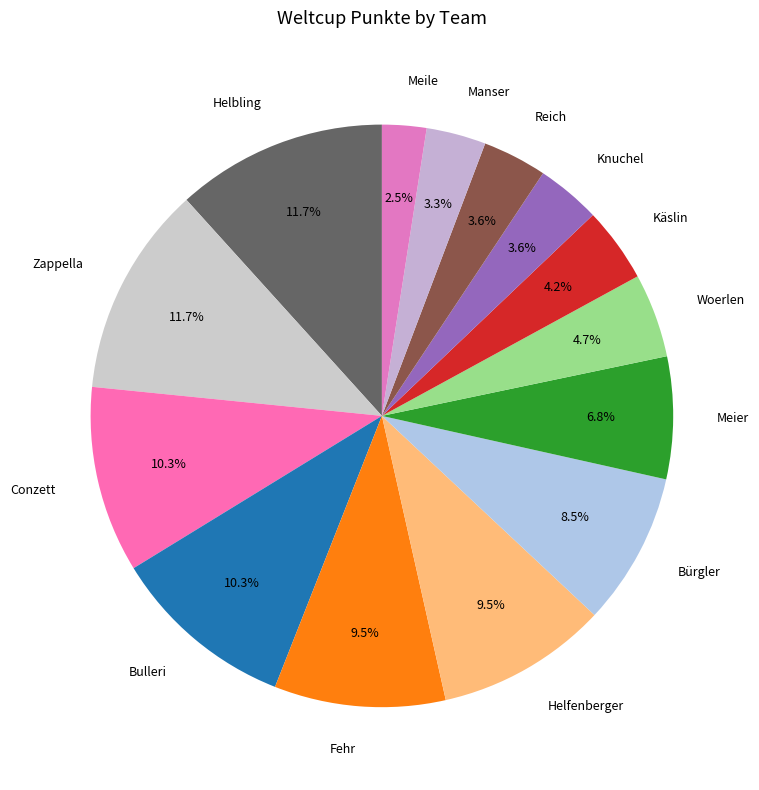

What percentage is the Bulleri slice, to the nearest percent?

10%